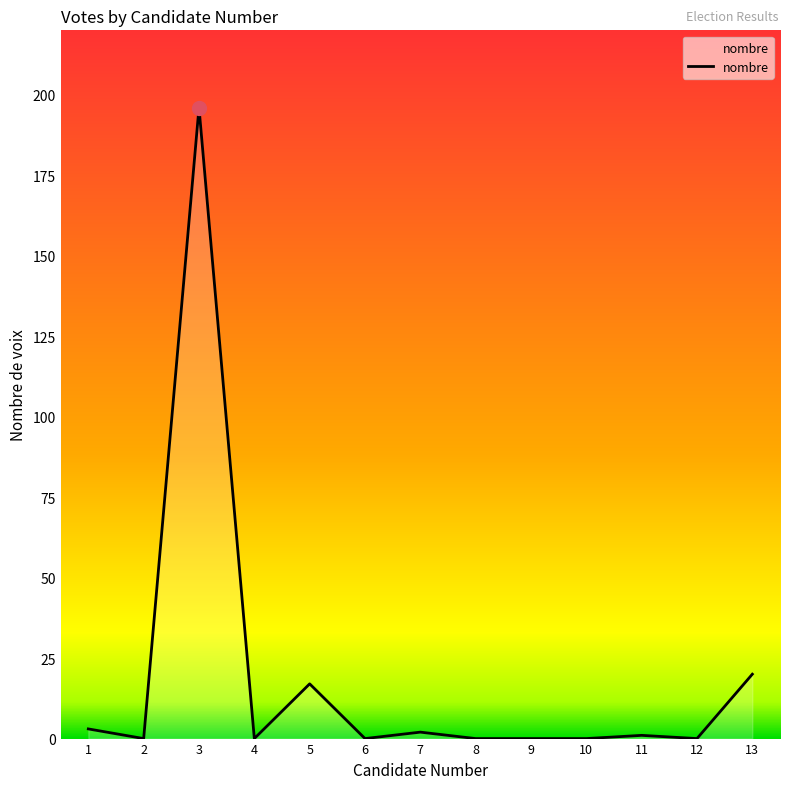

Reading right to left, list all the values displayed in this chart.

13=20	12=0	11=1	10=0	9=0	8=0	7=2	6=0	5=17	4=0	3=196	2=0	1=3